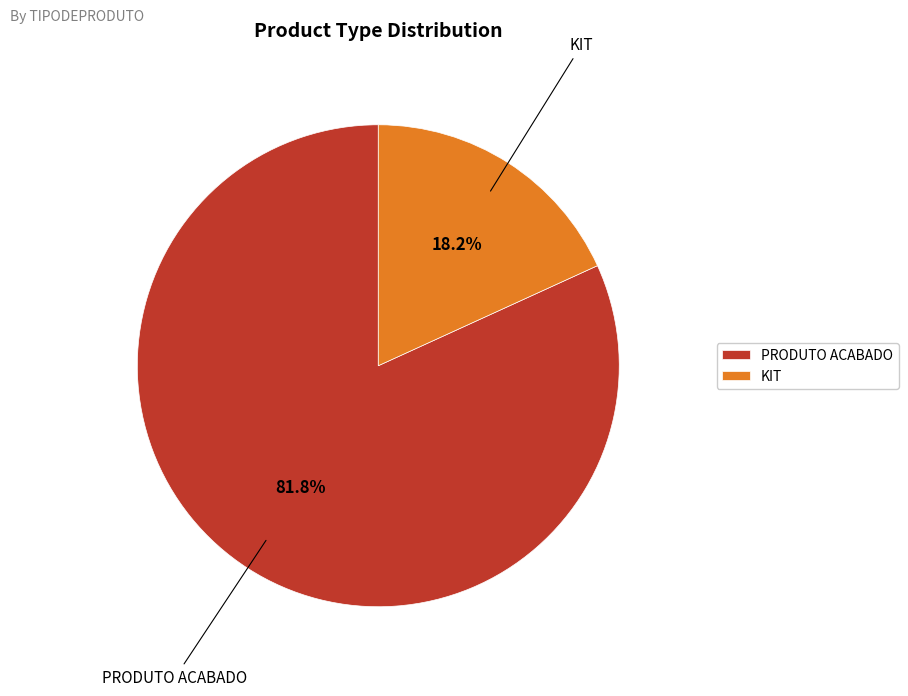

What percentage do PRODUTO ACABADO and KIT together represent?

100.0%